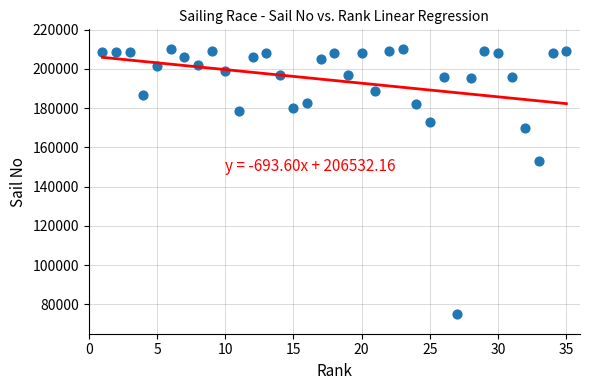

What Y value in the scatter plot is closest to 142587?

153273